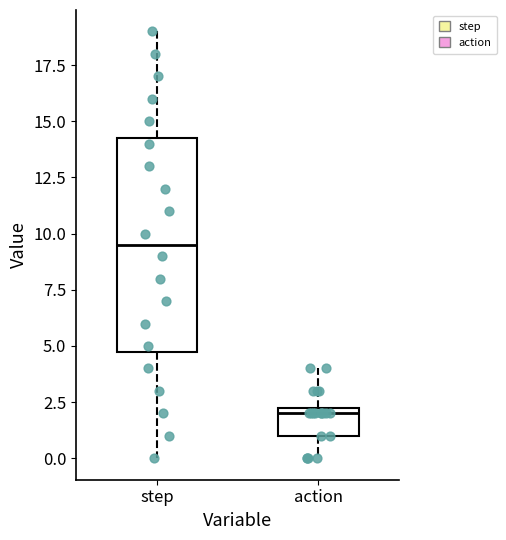

Where does the median line of the box for step sit on the y-axis? The values are not printed on the chart, so give them approximately, as read against the axis.

9.5